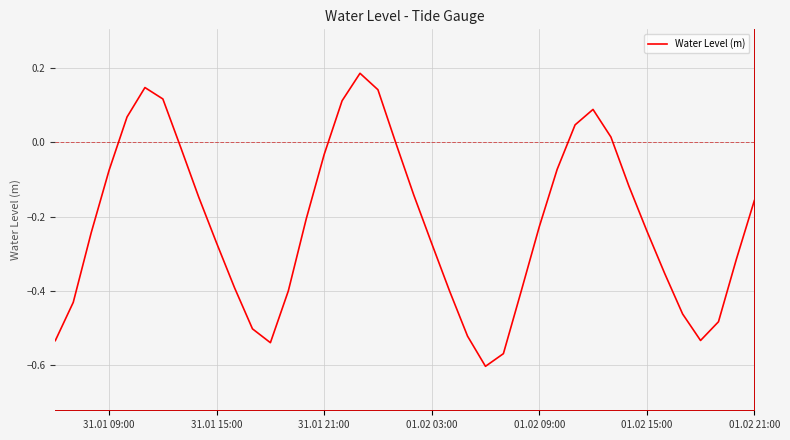

What is the difference between the maximum and minimum values?

0.8